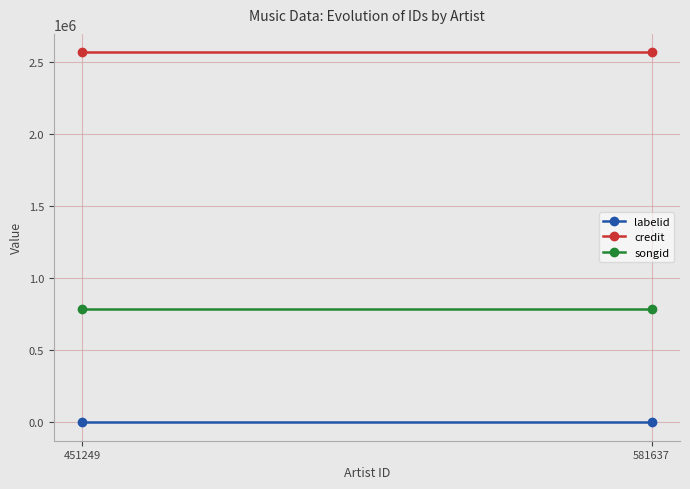

Is it true that labelid equals 2156 at 451249?

False